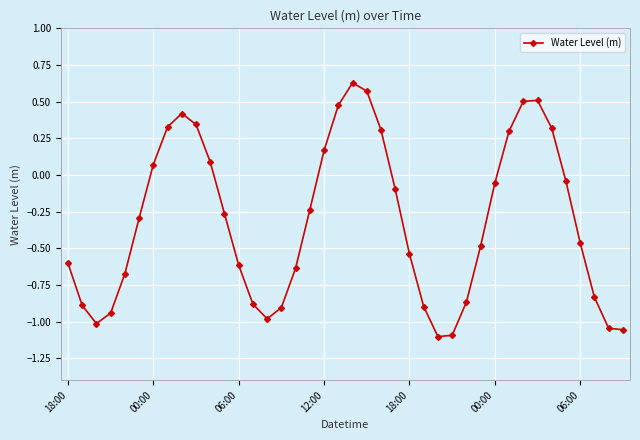

How many positive values are there?

14